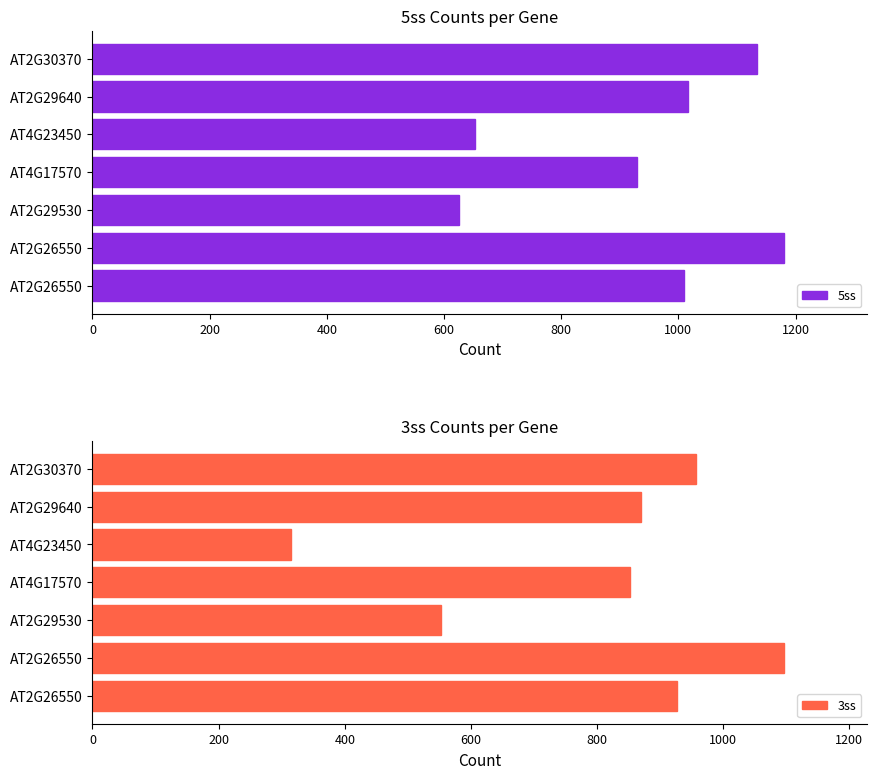

Rank the series by their average value, from highest to lowest.

5ss, 3ss